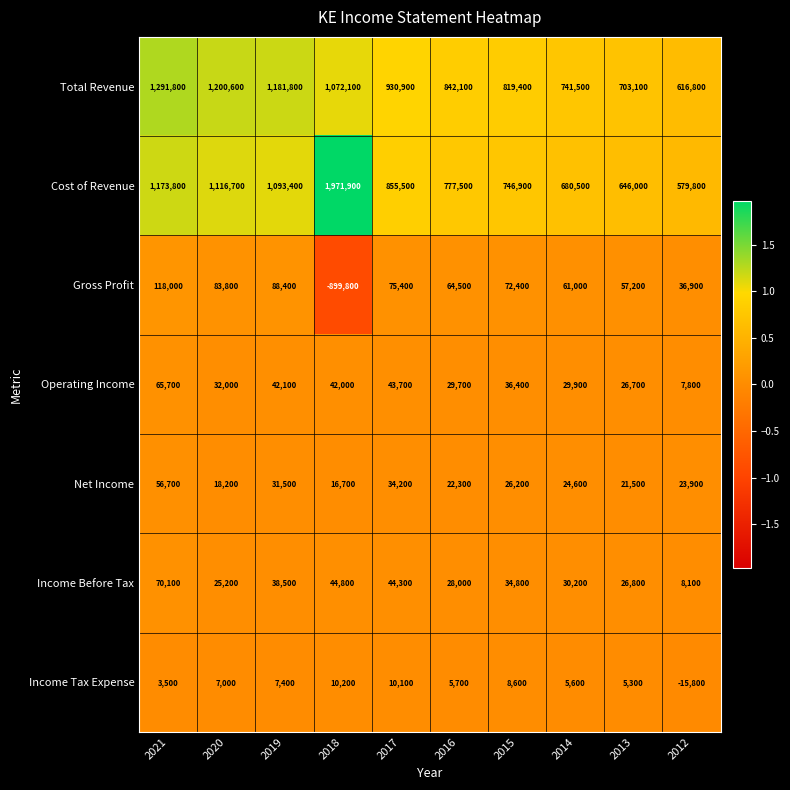

What is the sum of all Income Tax Expense values?

47600